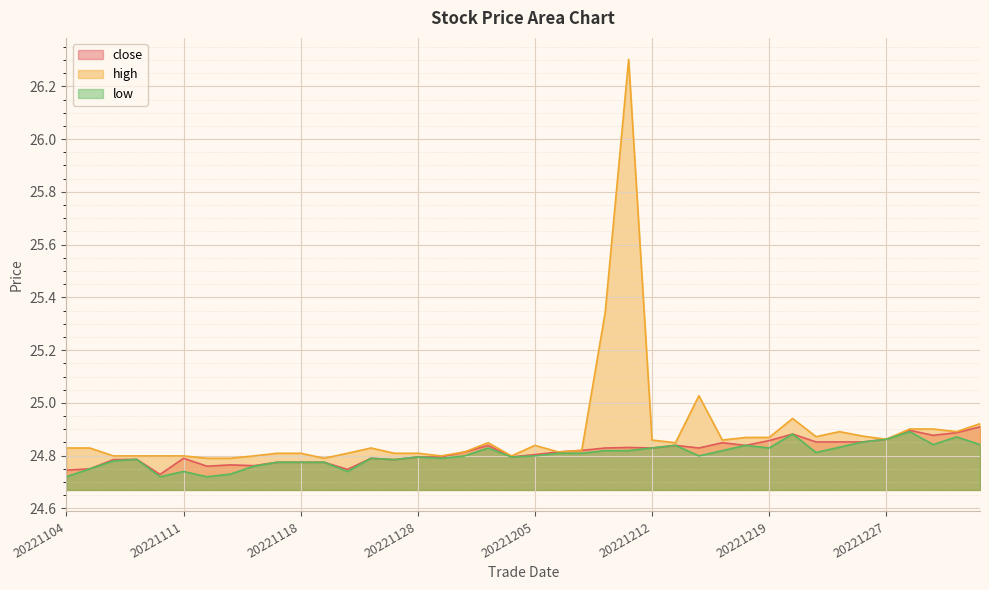

Rank the series by their maximum value, from lowest to highest.

low, close, high